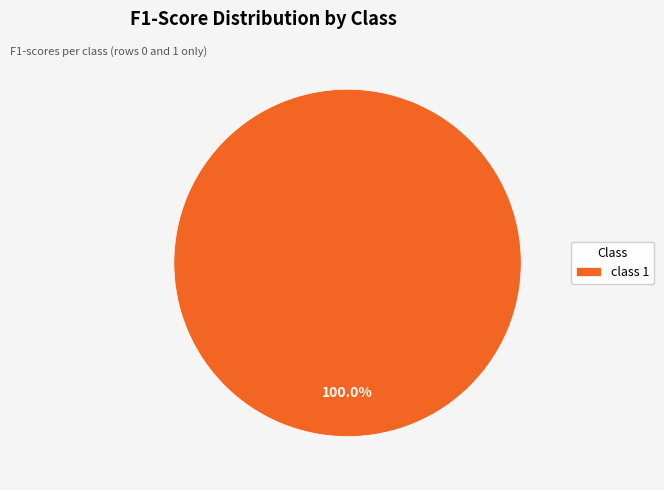

Is there a majority slice in this chart?

Yes